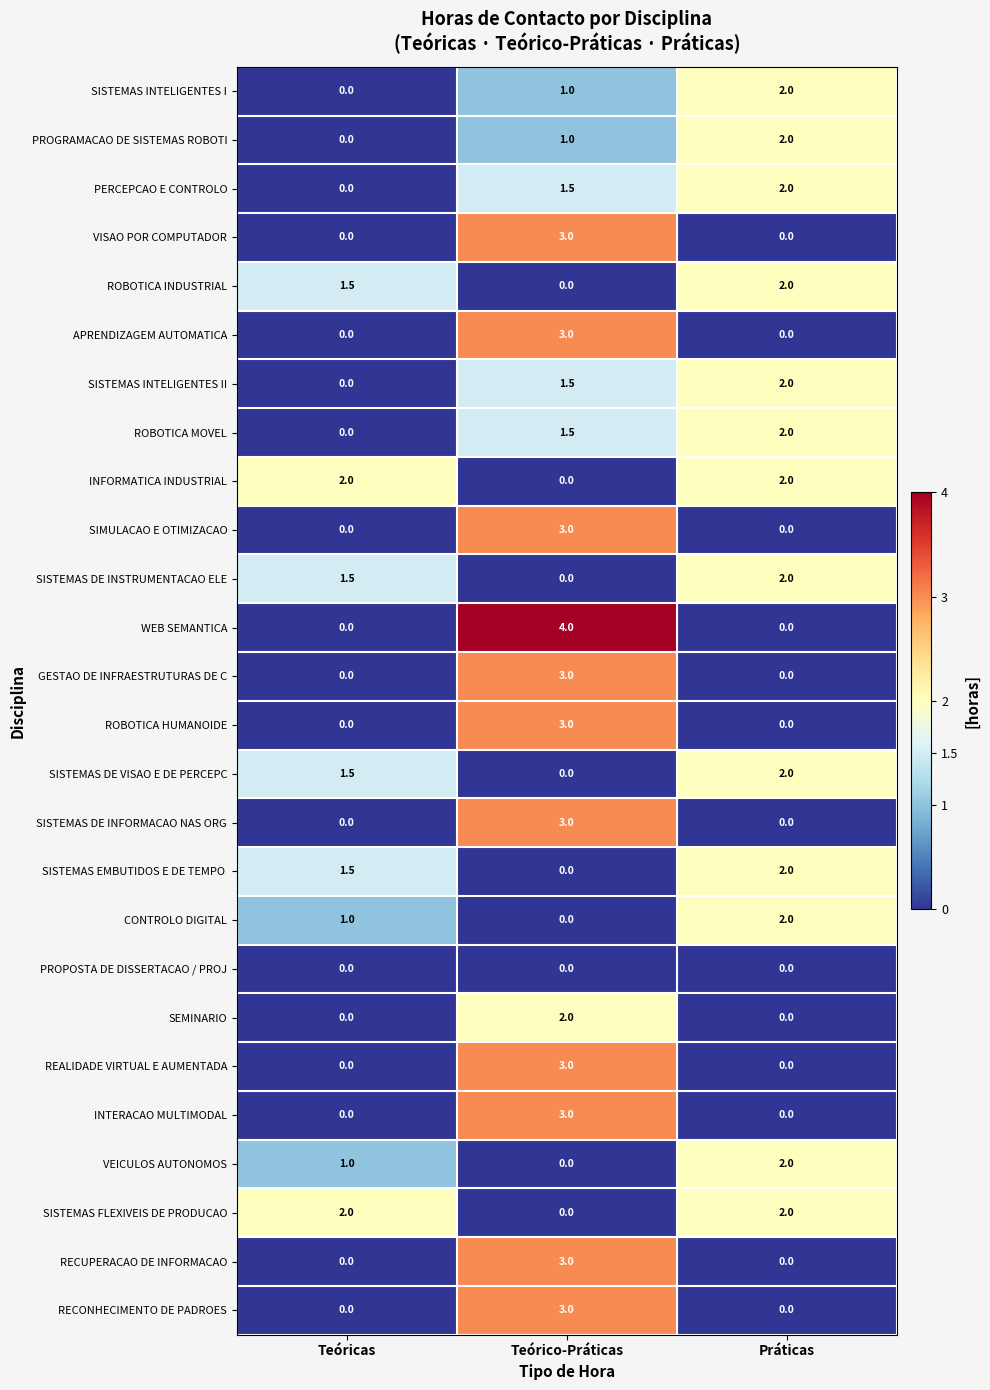

At how many categories does at least one series exceed 0?

3